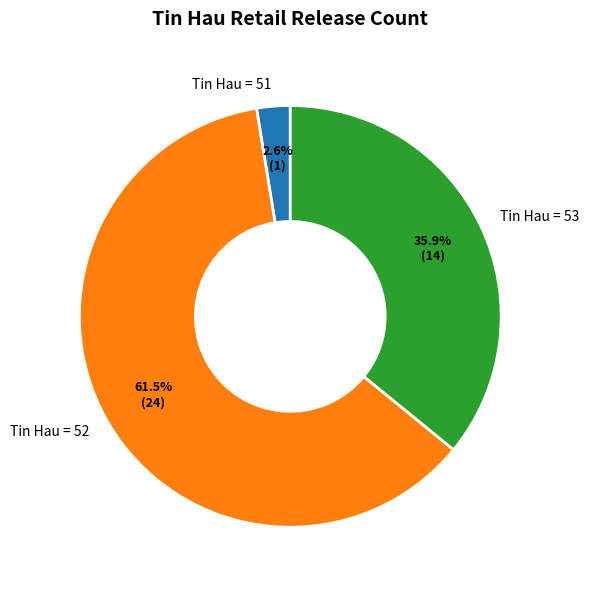

Which slice is the smallest?

Tin Hau = 51